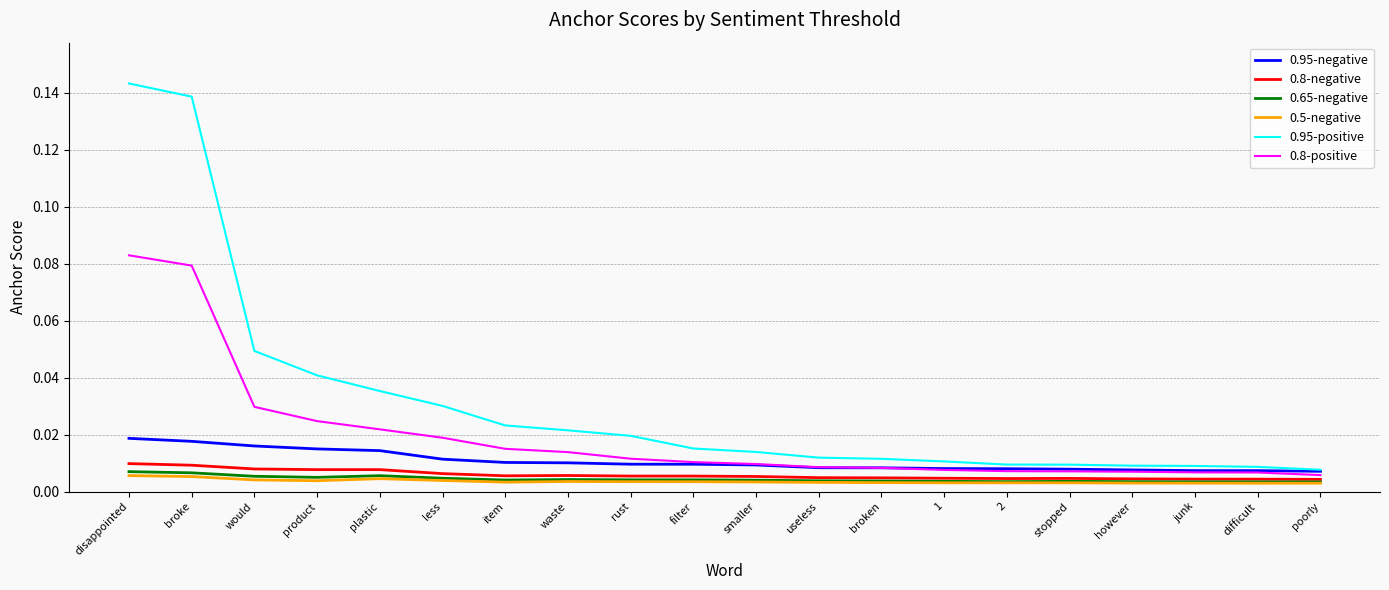

Between would and poorly, which series saw the biggest shift?

0.95-positive